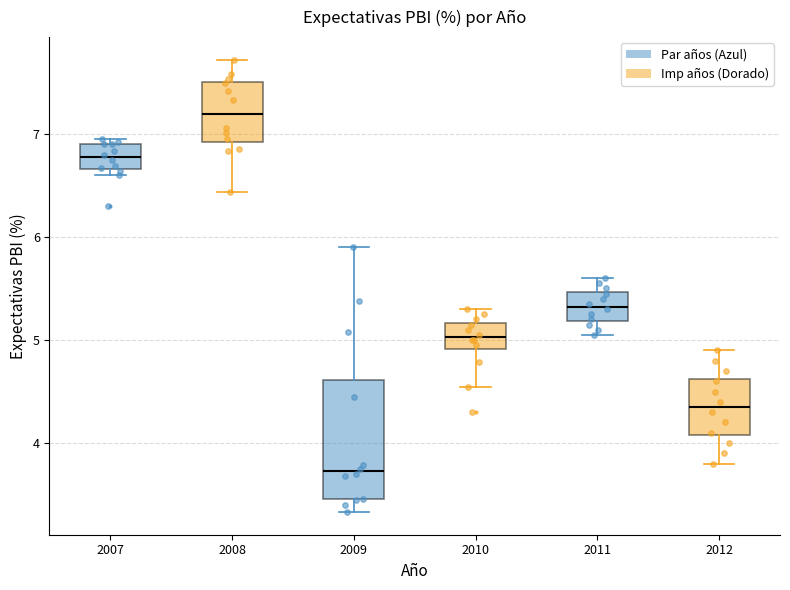

Which box has the lowest median line?

2009